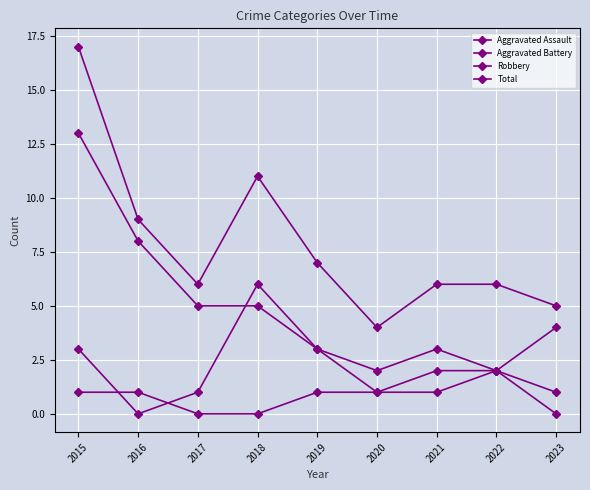

At 2021, list the series in order from largest to smallest.

Total, Robbery, Aggravated Assault, Aggravated Battery